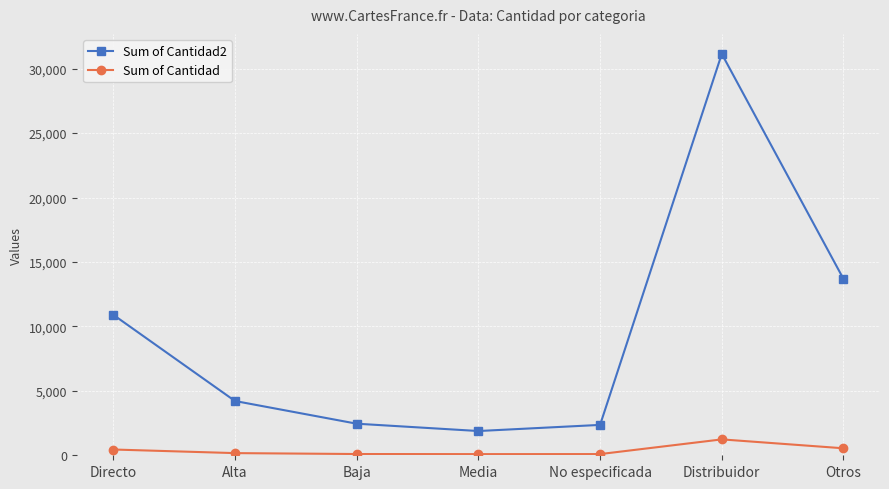

Is it true that Sum of Cantidad2 equals 1232 at No especificada?

False